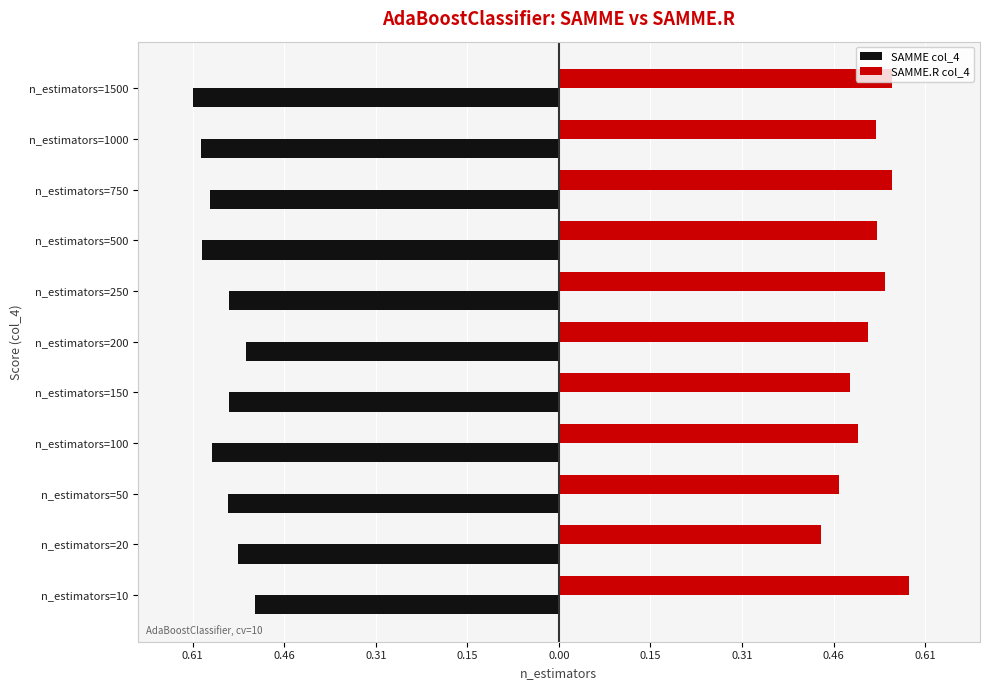

What are all the series names shown in the legend?

SAMME col_4, SAMME.R col_4